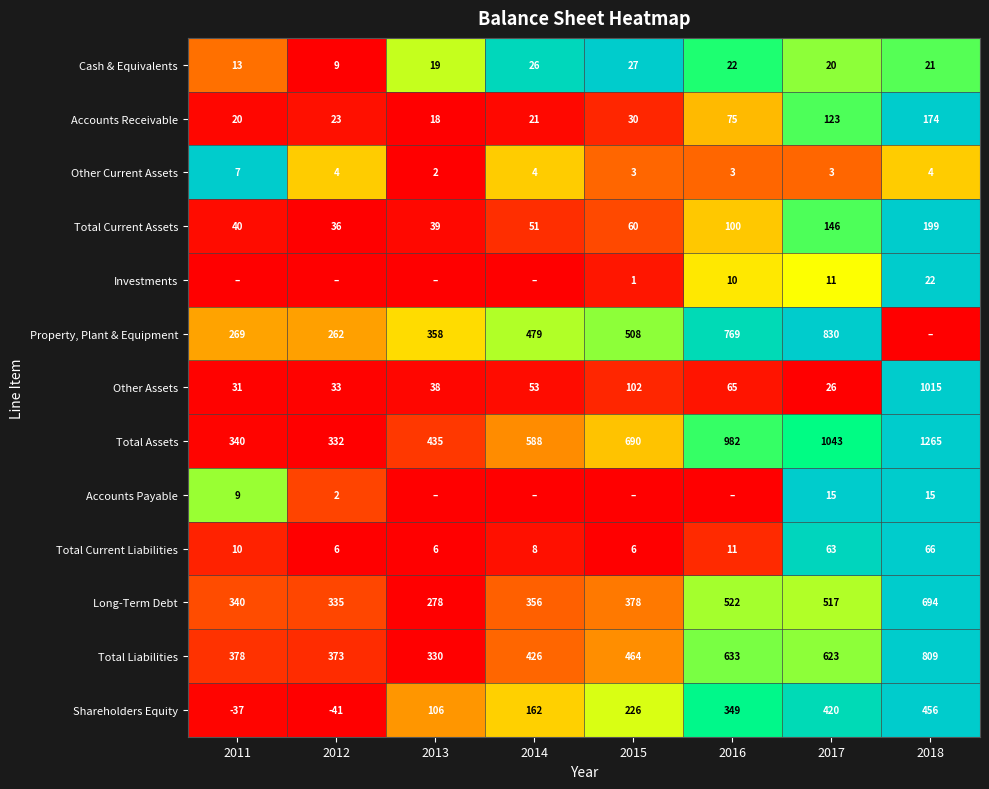

At which category is the sum across all series the highest?

2018